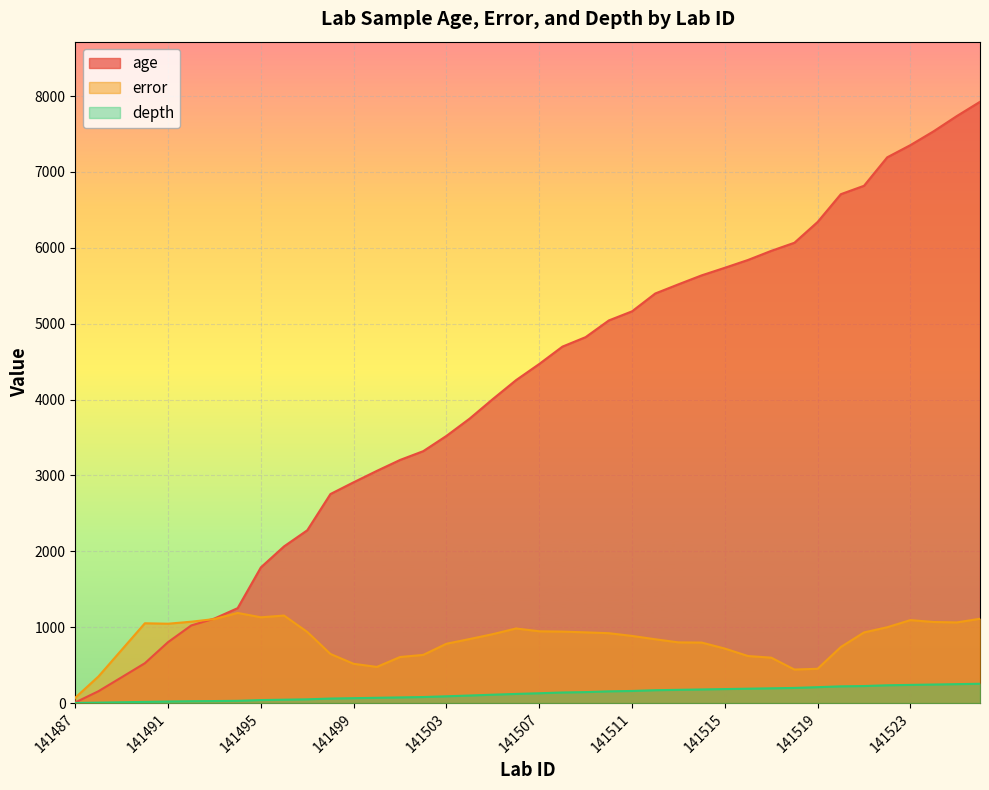

Which series has the largest total across all categories?

age